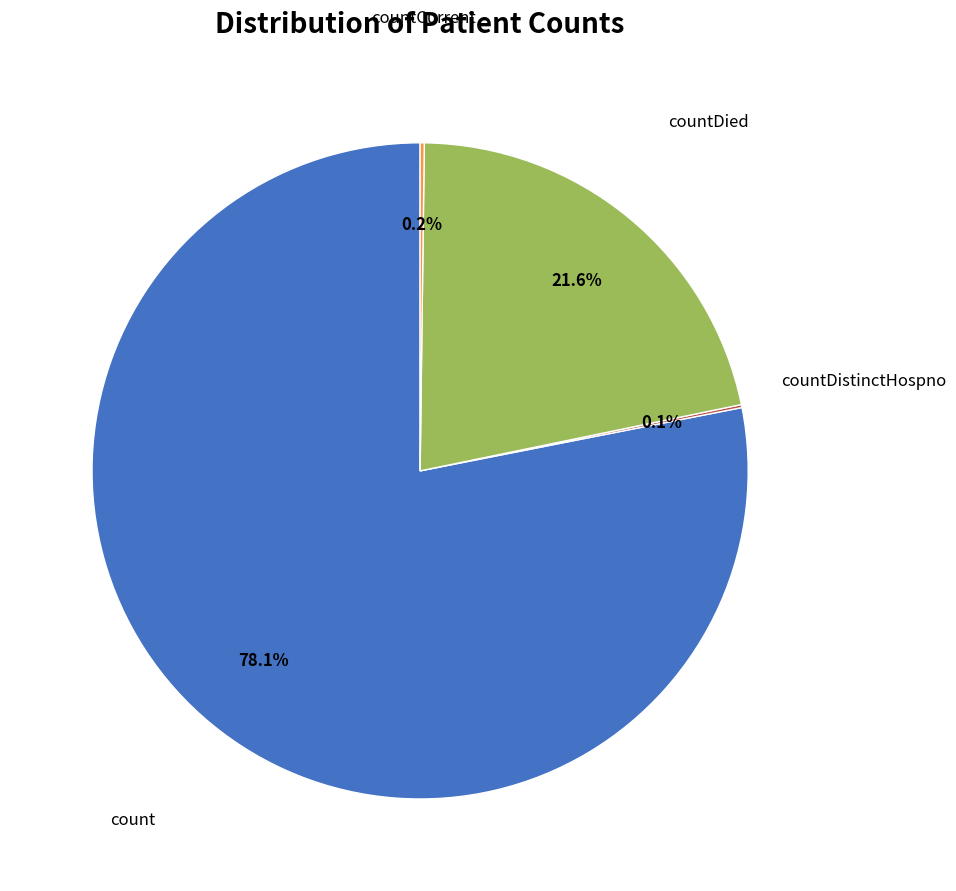

Does any single category account for the majority?

Yes